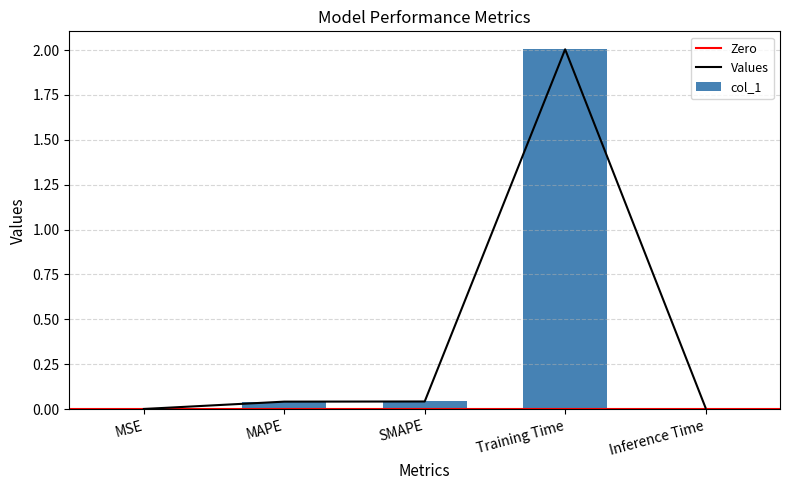

What is the change in value from SMAPE to Training Time?

+2.0